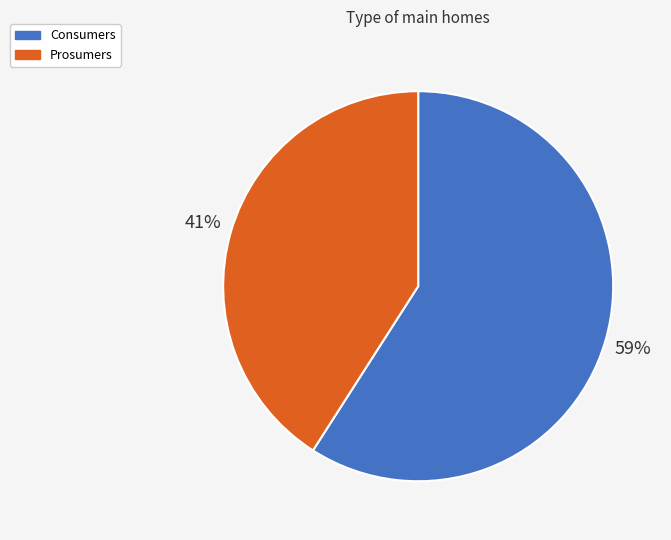

Which has a higher value, Prosumers or Consumers?

Consumers